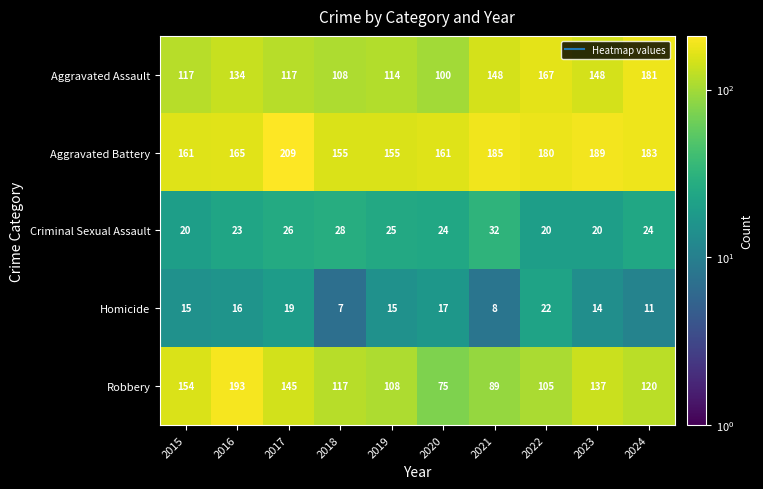

How many distinct data groups are displayed?

5